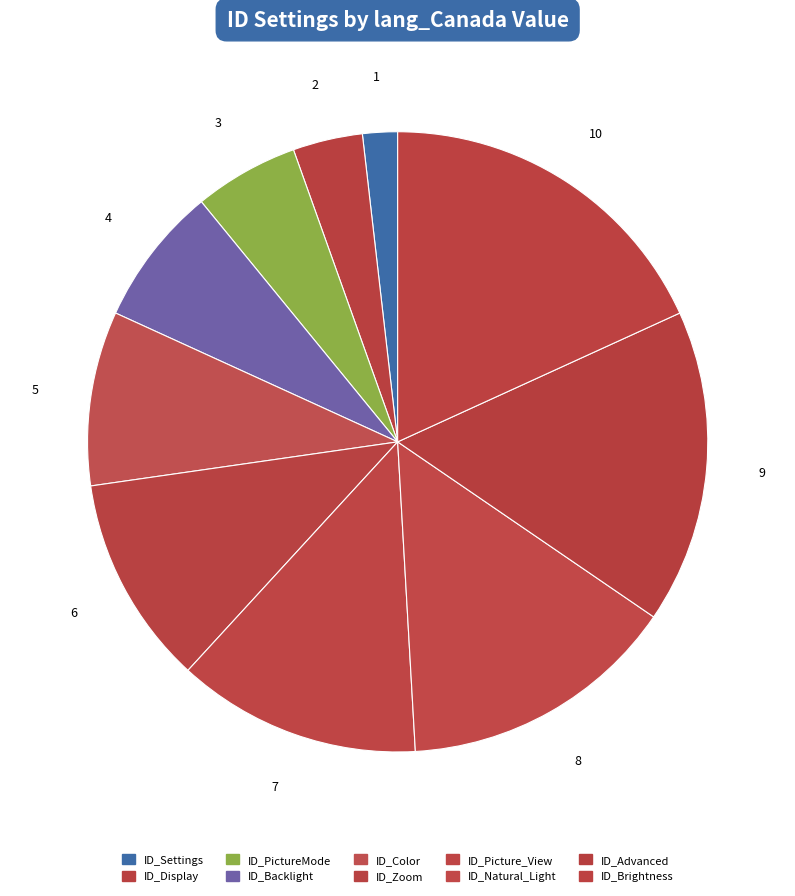

Rank the categories by value from highest to lowest.

ID_Brightness, ID_Advanced, ID_Natural_Light, ID_Picture_View, ID_Zoom, ID_Color, ID_Backlight, ID_PictureMode, ID_Display, ID_Settings